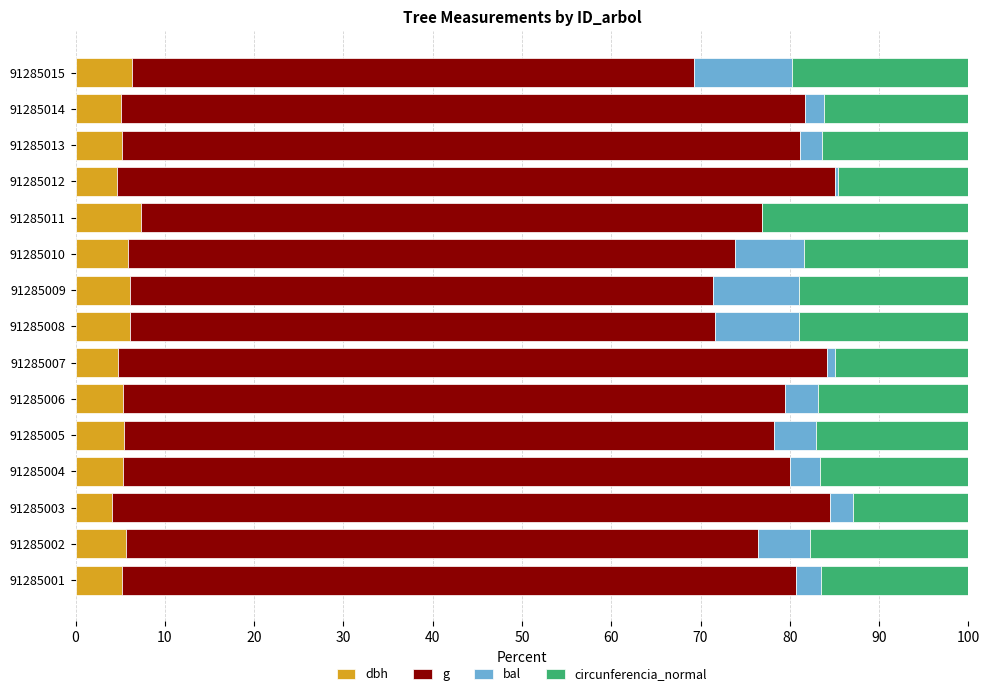

What is the total value across all series at 91285003?

100.0